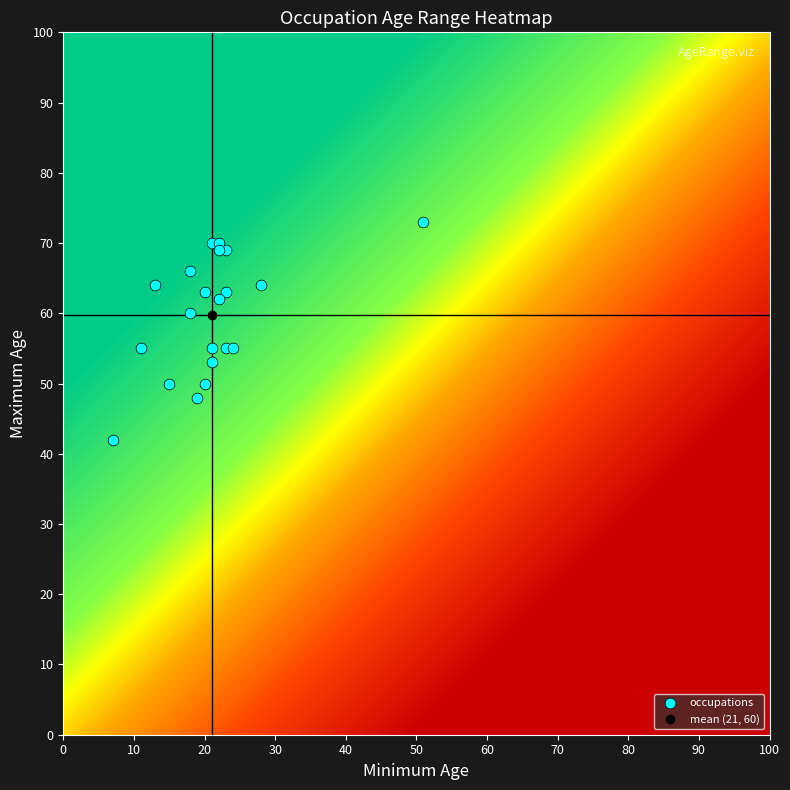

What is the range of Y values (max minus min)?

31